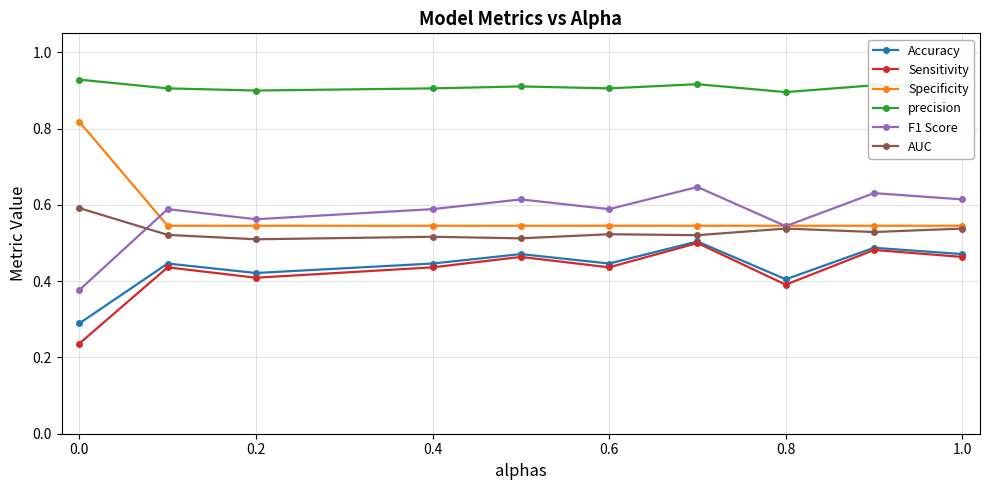

How many interior local valleys does the F1 Score series have?

3